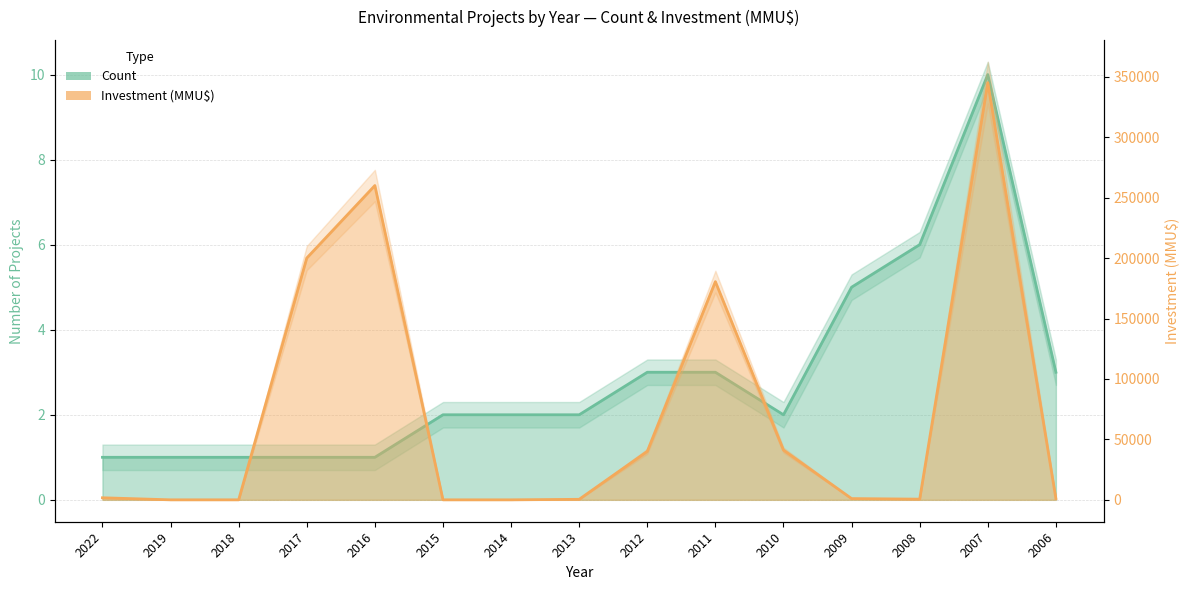

Reading left to right, list all the values displayed in this chart.

Count: 1.0	1.0	1.0	1.0	1.0	2.0	2.0	2.0	3.0	3.0	2.0	5.0	6.0	10.0	3.0
Investment (MMU$): 1700.0	3.2	3.2	200000.0	260000.0	0.0	0.0	422.0	40100.0	180500.0	41153.0	1027.0	560.0	345110.0	1074.0